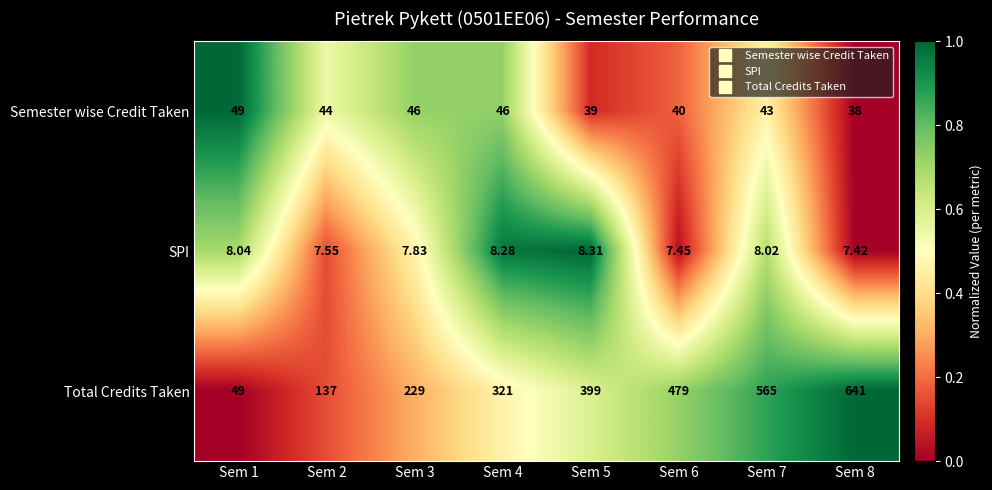

List the series in order of their peak value, highest first.

Total Credits Taken, Semester wise Credit Taken, SPI